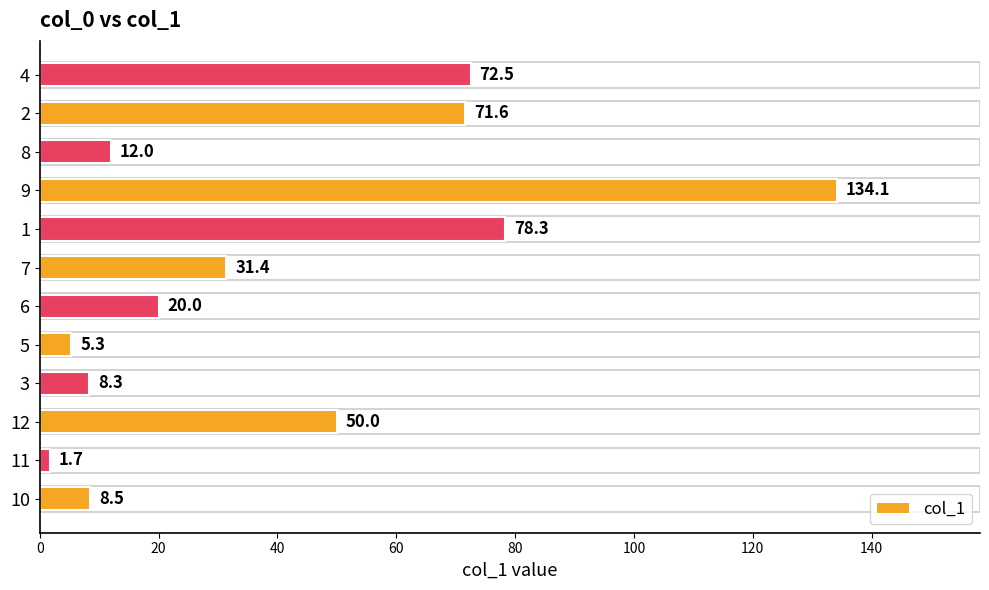

Rank the categories by value from highest to lowest.

9, 1, 4, 2, 12, 7, 6, 8, 10, 3, 5, 11